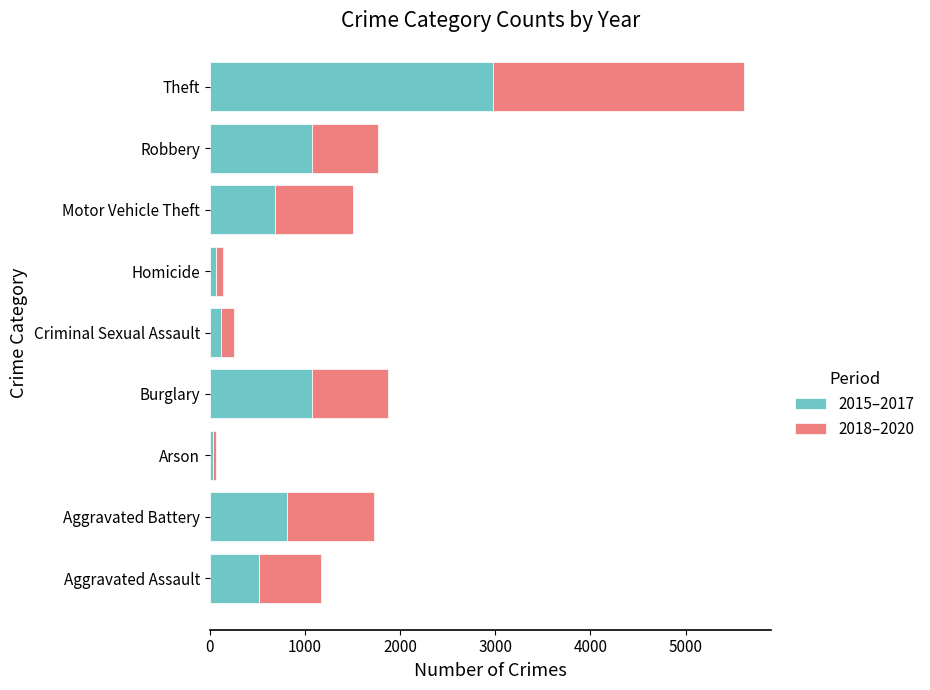

Which category has the highest value in the 2015–2017 series?

Theft